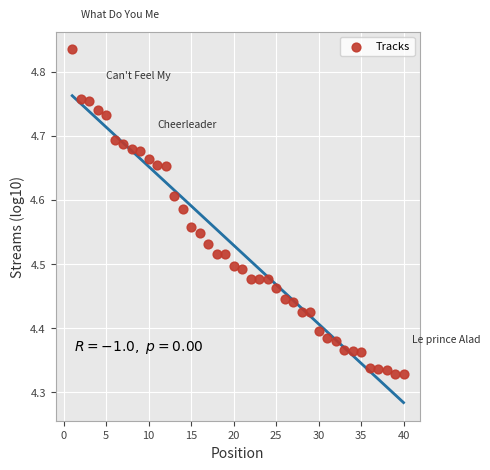

What is the range of Y values (max minus min)?

0.5